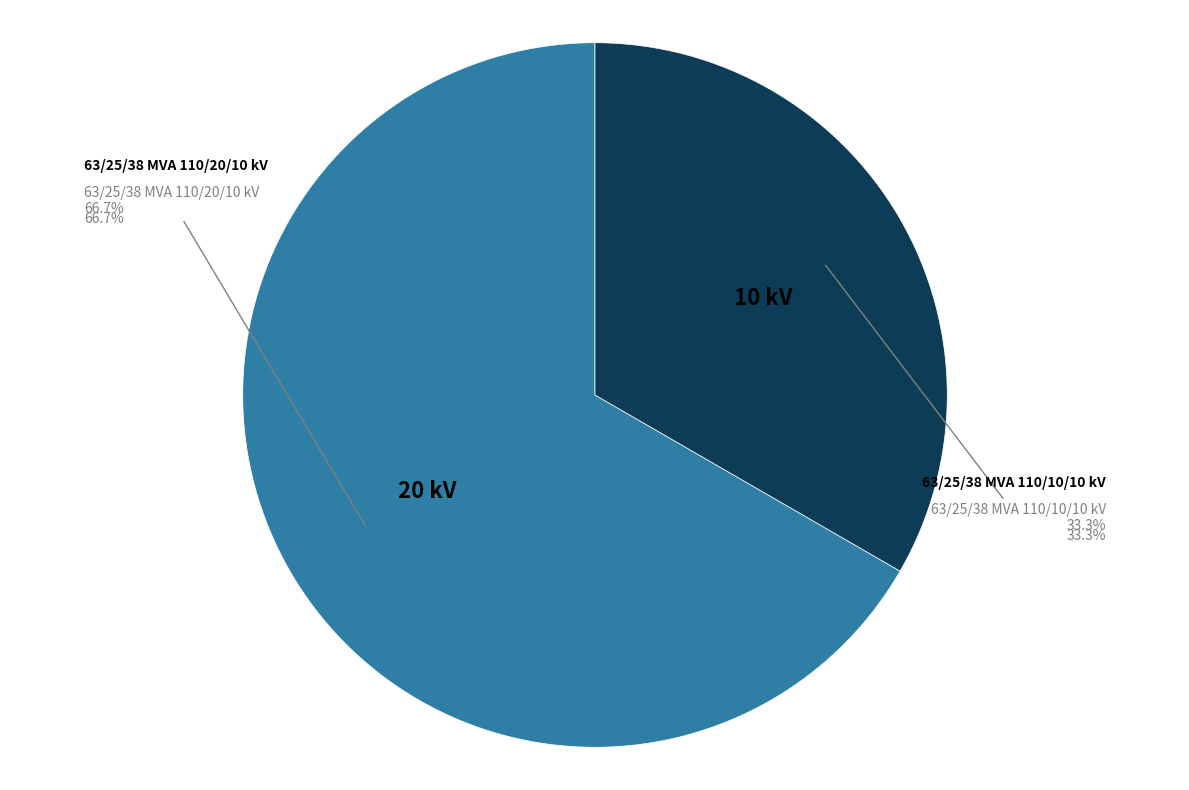

Is 63/25/38 MVA 110/10/10 kV the majority of the pie?

No